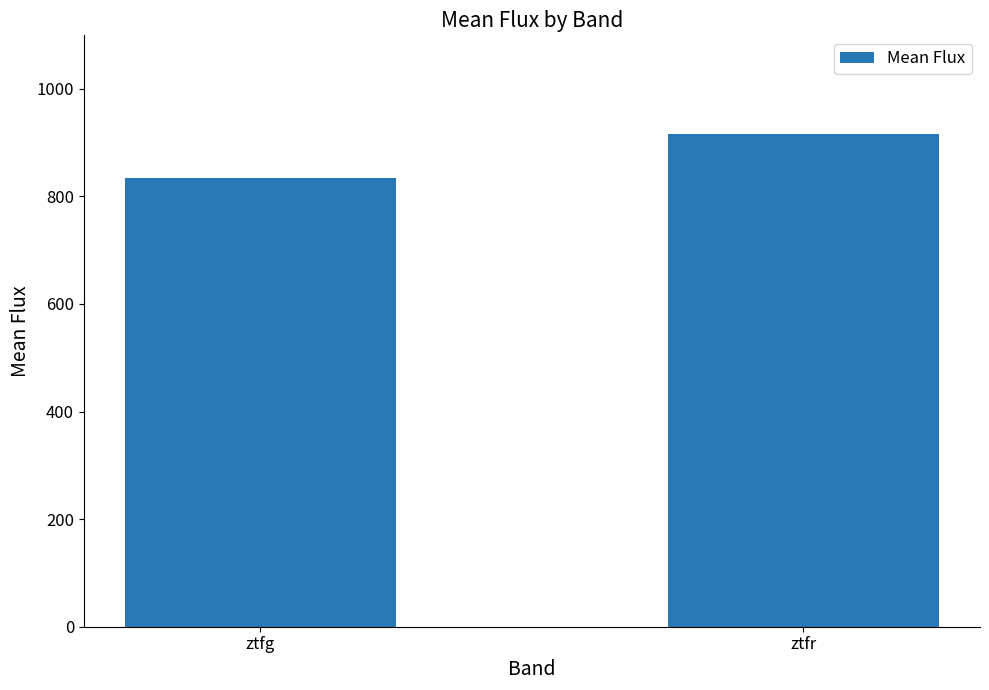

What is the average value?

875.1